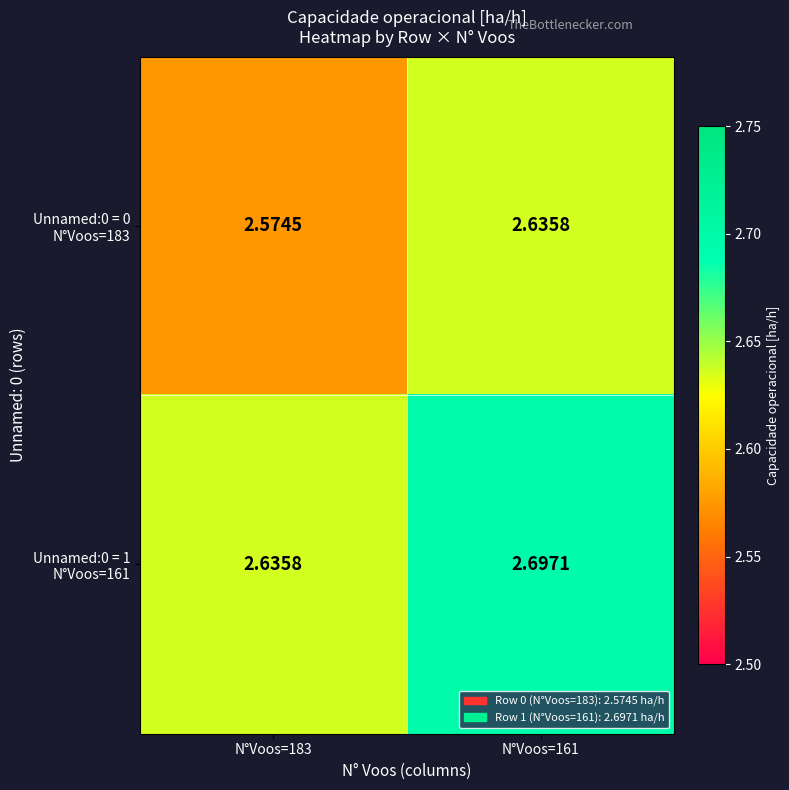

How many data points does each series have?

2